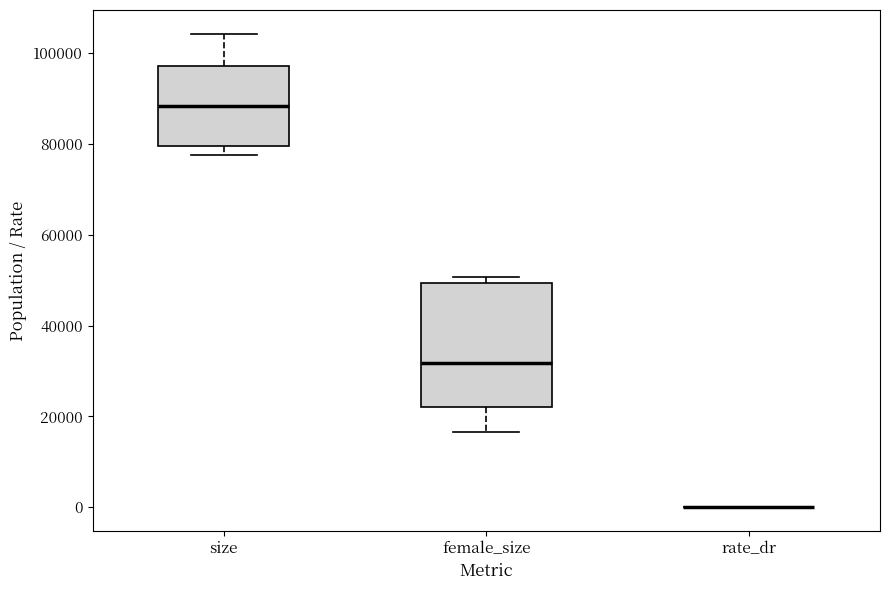

Which box is the tallest, from its lower edge to its upper edge?

female_size